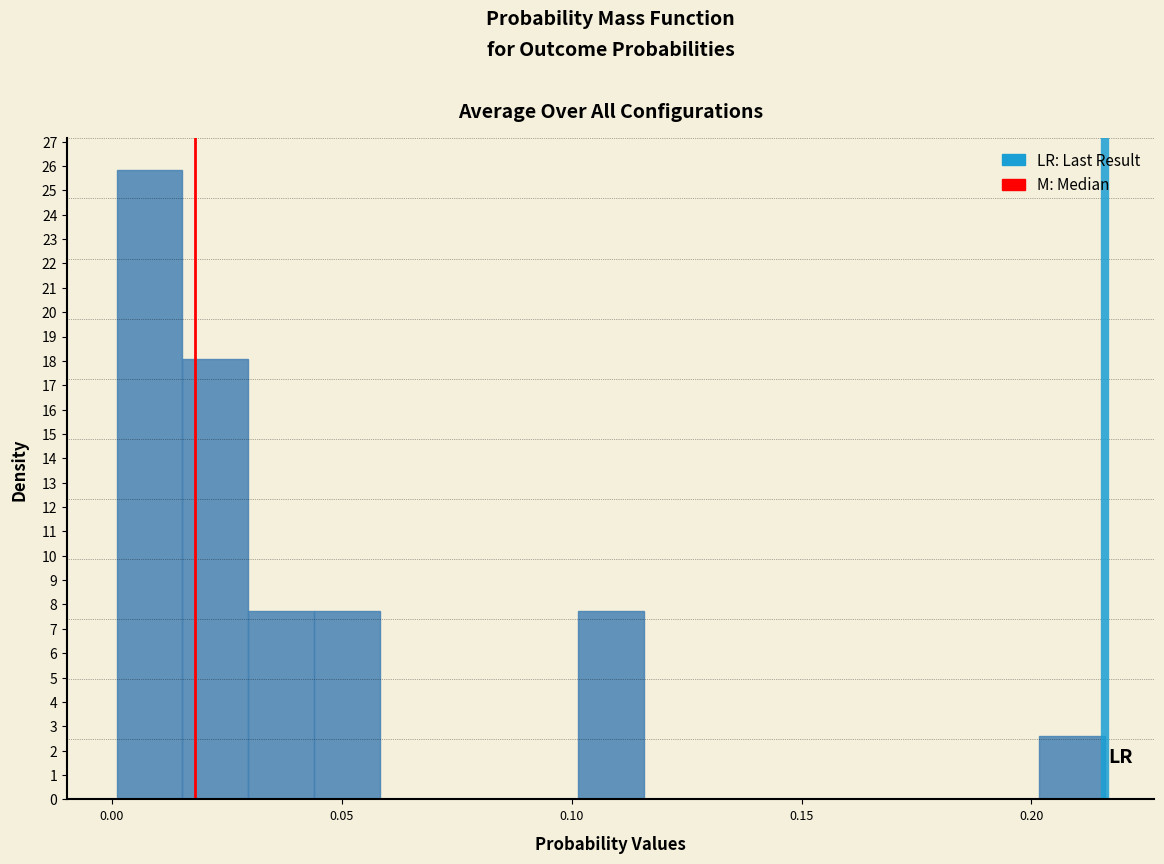

Read against the x-axis, roughly where is the centre of the tallest bar?

0.010